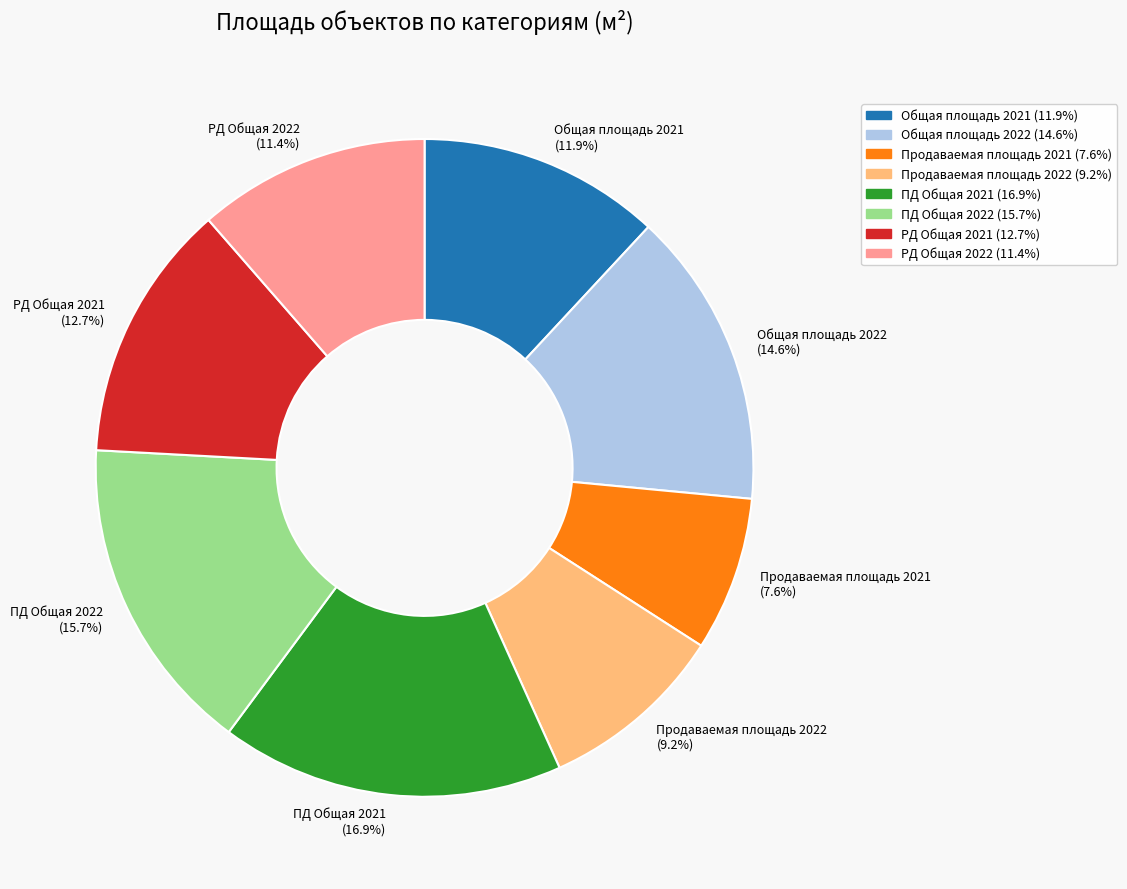

The РД Общая 2021 slice represents 13% of the pie. True or false?

True